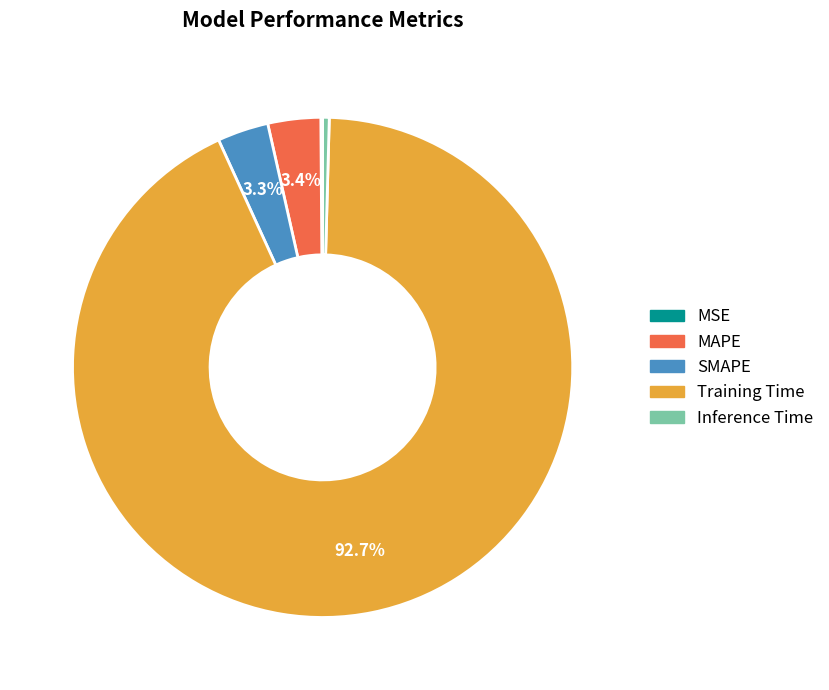

Is there a majority slice in this chart?

Yes